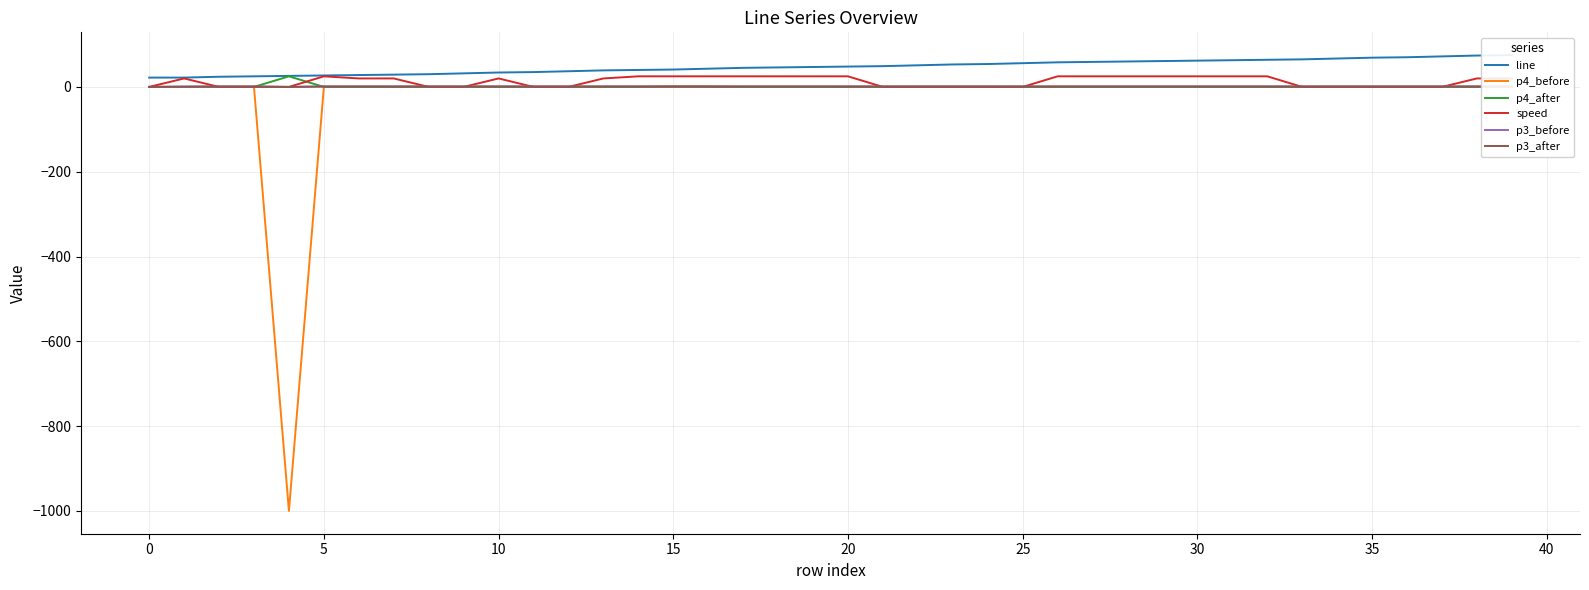

True or false: p3_after and p4_before cross at least once.

False